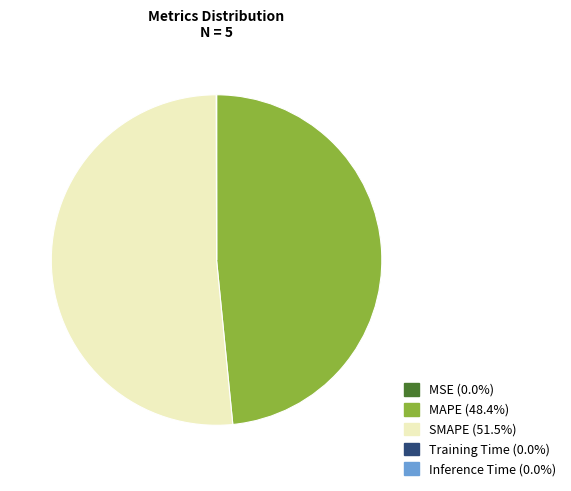

The MAPE slice represents 48% of the pie. True or false?

True